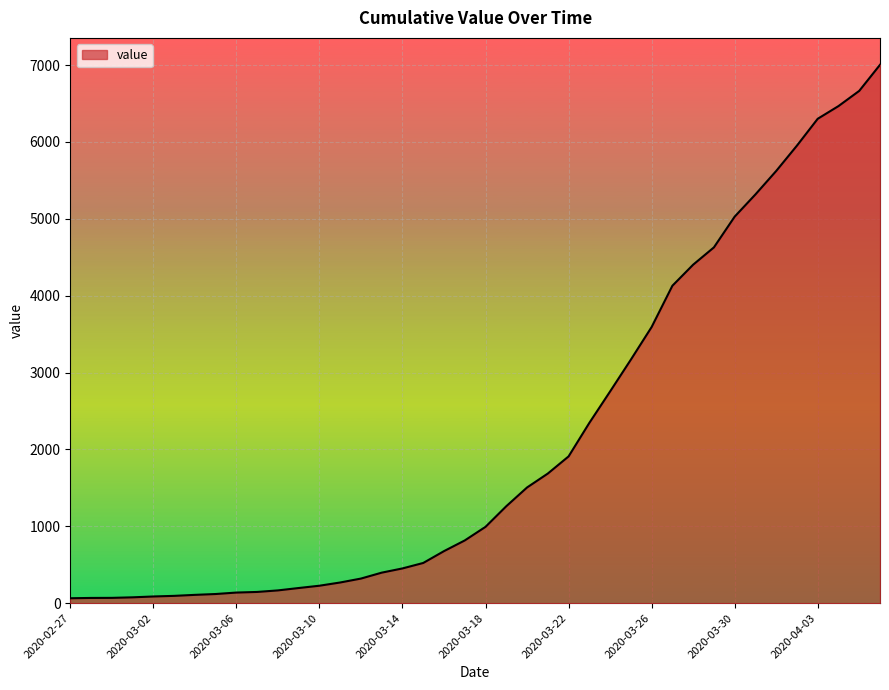

What is the maximum value shown in the chart?

7003